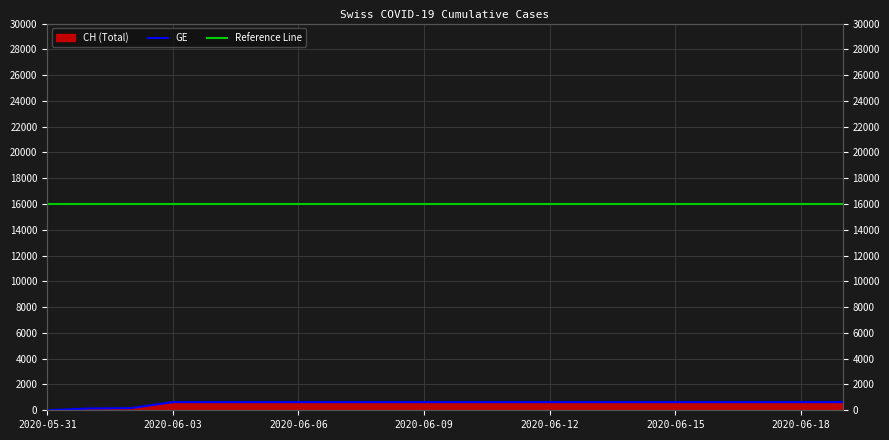

Reading left to right, list all the values displayed in this chart.

2020-05-31=0	2020-06-01=139	2020-06-02=167	2020-06-03=631	2020-06-04=631	2020-06-05=631	2020-06-06=631	2020-06-07=631	2020-06-08=631	2020-06-09=631	2020-06-10=631	2020-06-11=631	2020-06-12=631	2020-06-13=631	2020-06-14=631	2020-06-15=631	2020-06-16=631	2020-06-17=631	2020-06-18=631	2020-06-19=631